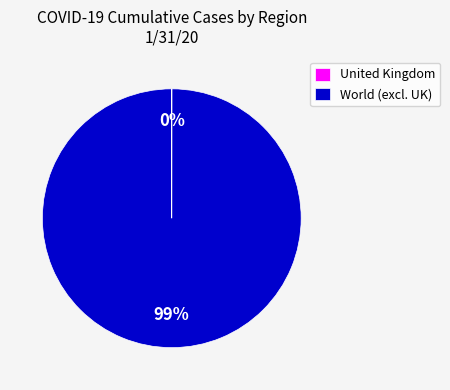

Which category has the biggest portion of the pie?

World